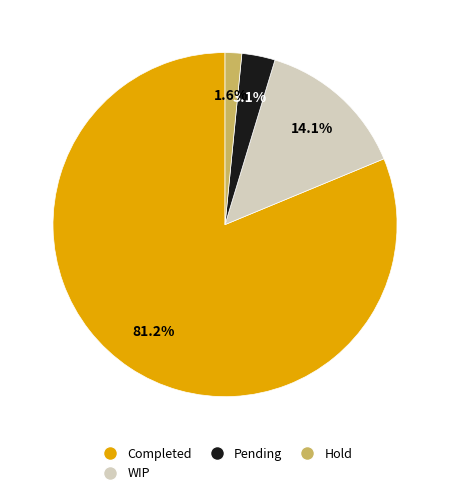

Count the number of slices in the pie.

4